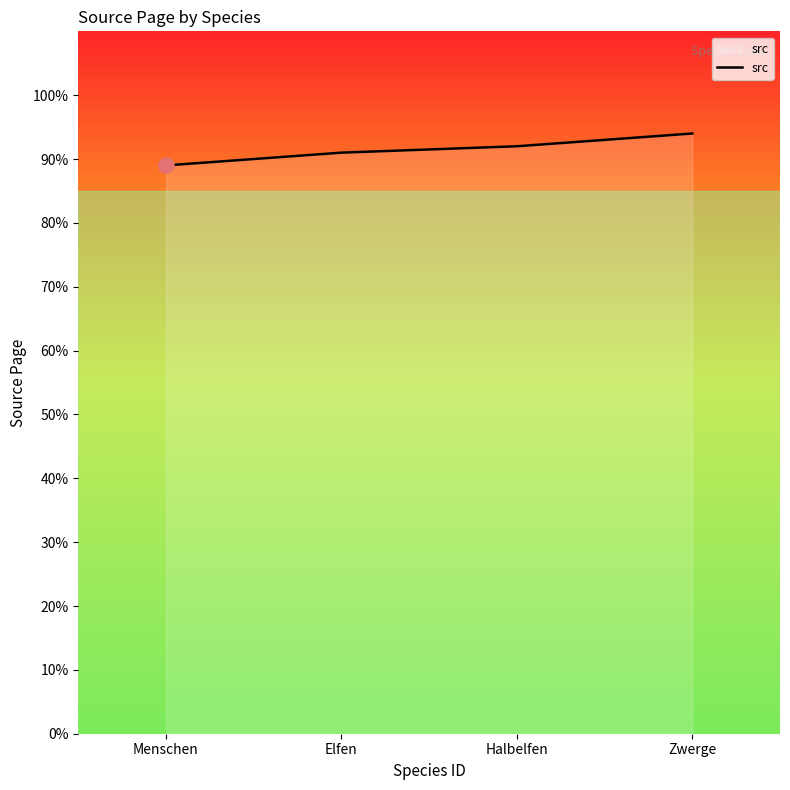

What is the ratio of the value at Halbelfen to the value at Menschen?

1.0